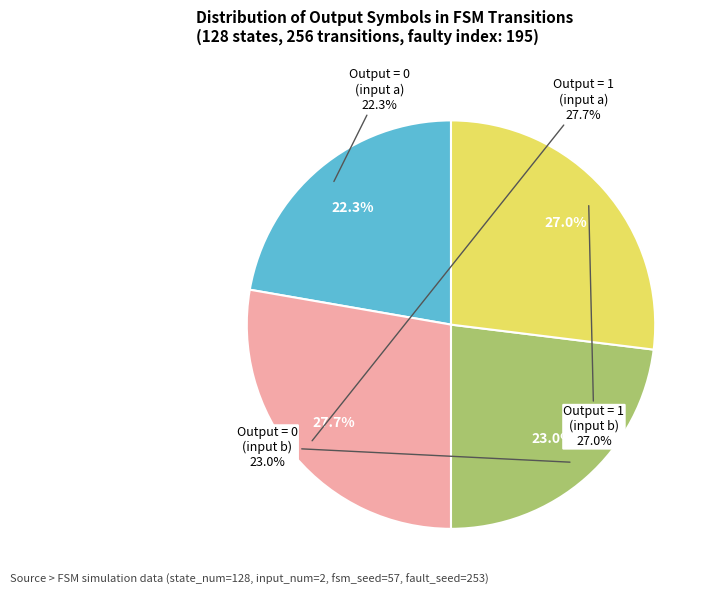

Does 34 account for over 50% of the chart?

No